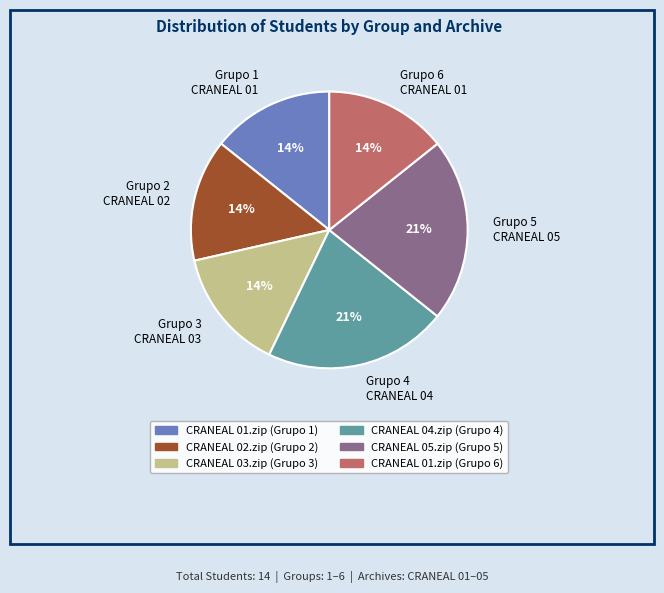

Does any single category account for the majority?

No